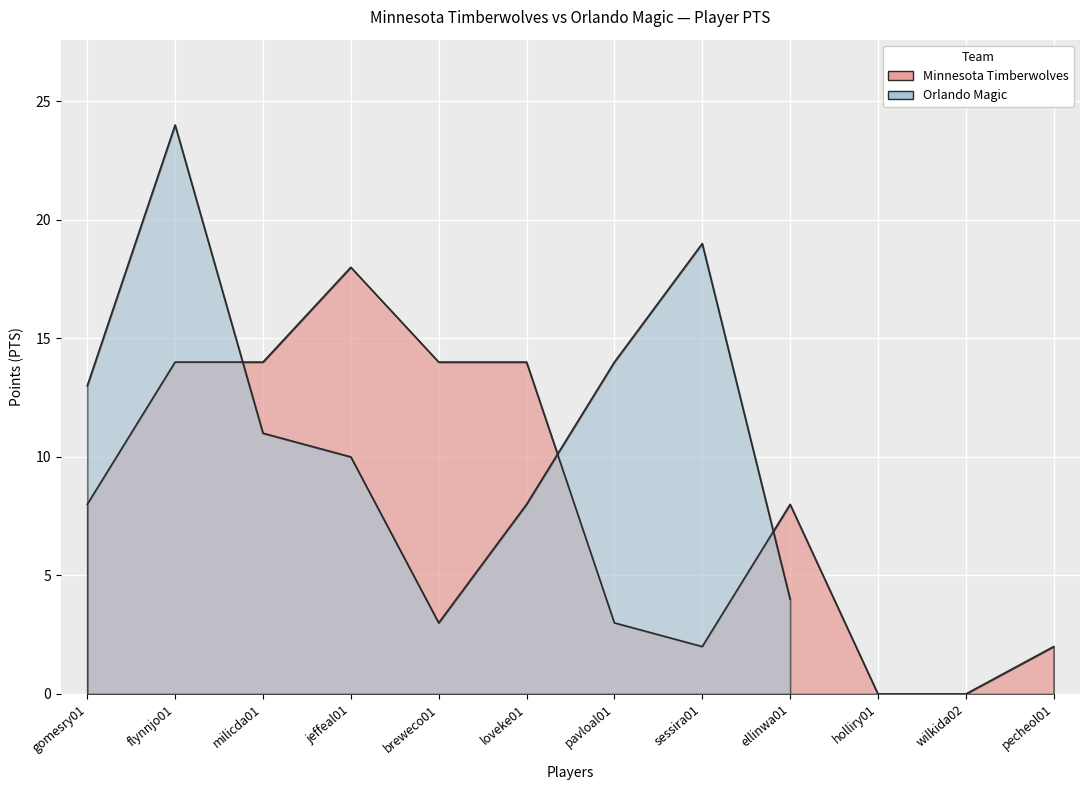

How many values are above zero?

10